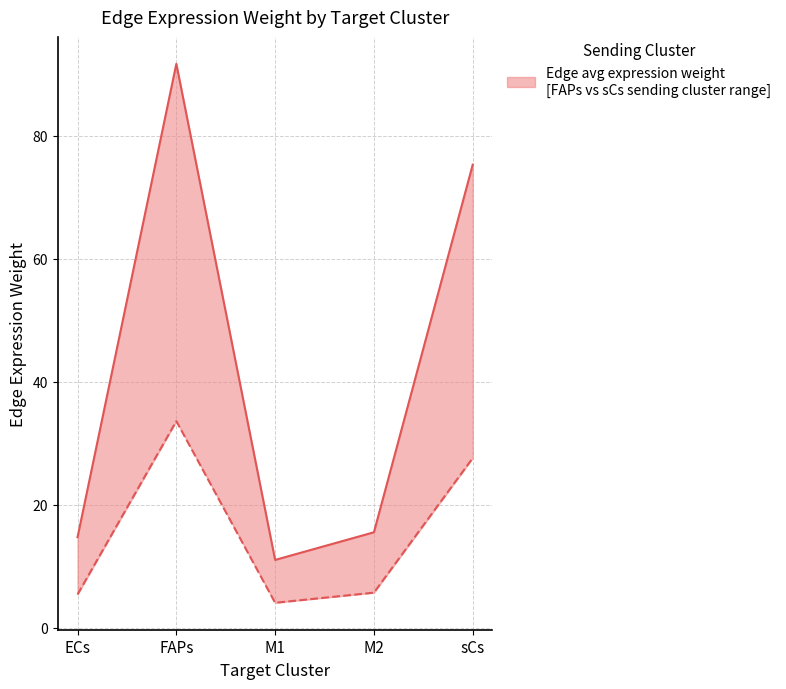

True or false: sCs sending cluster and FAPs sending cluster cross at least once.

False